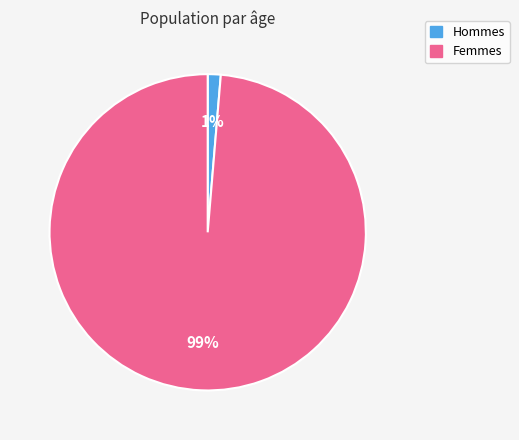

Do Hommes and Femmes together represent more than half of the pie?

Yes